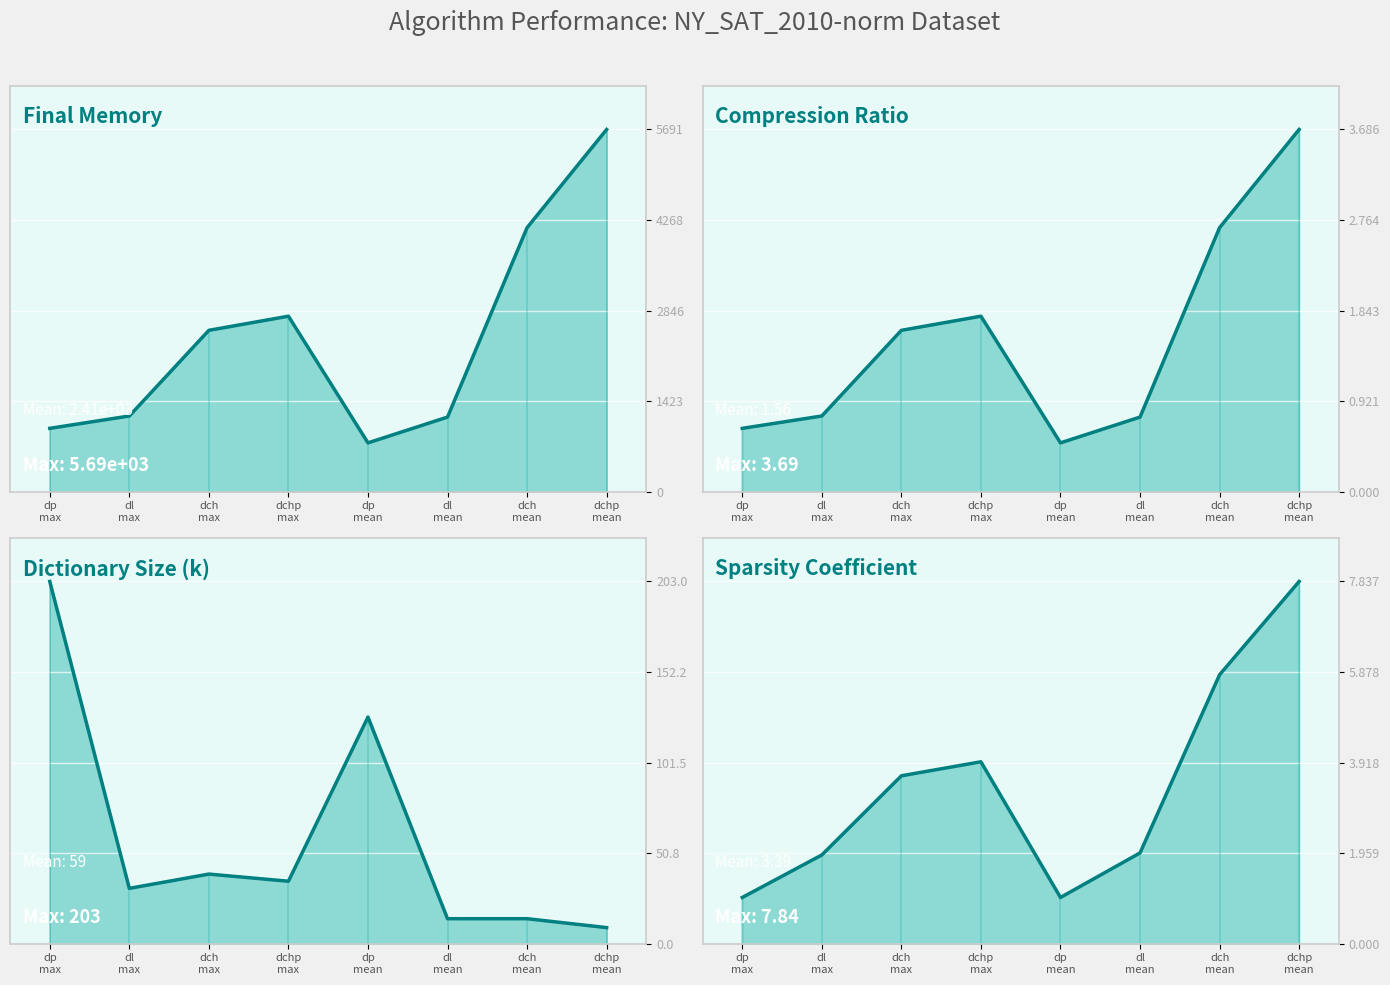

At how many categories does at least one series exceed 1770?

4